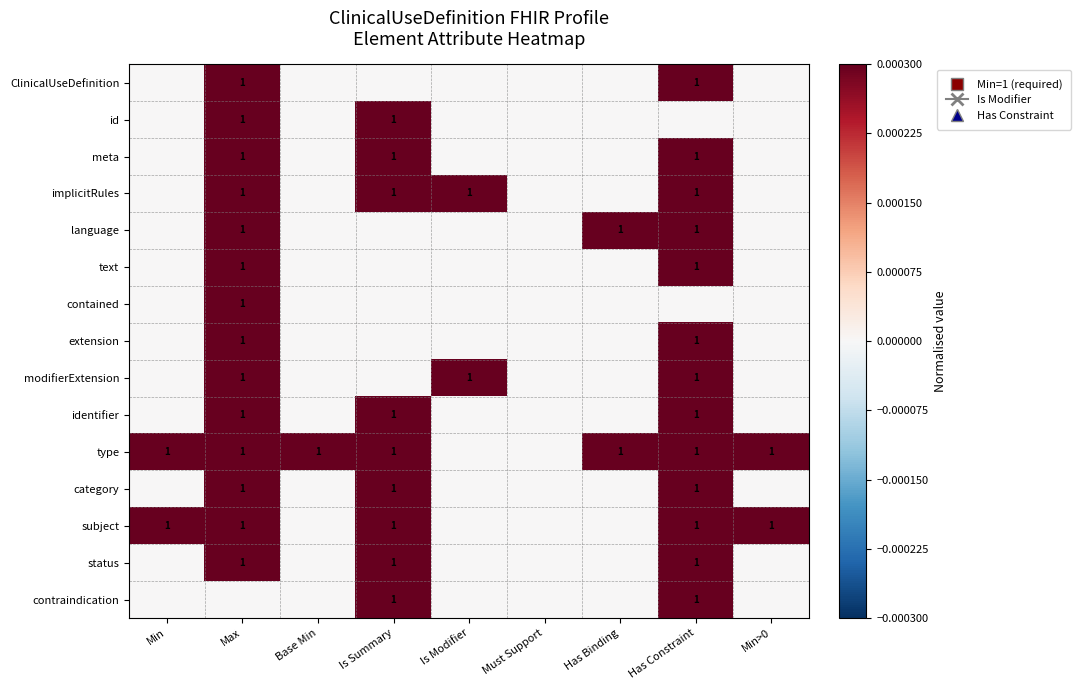

The identifier series shows 1 at Is Summary. True or false?

True